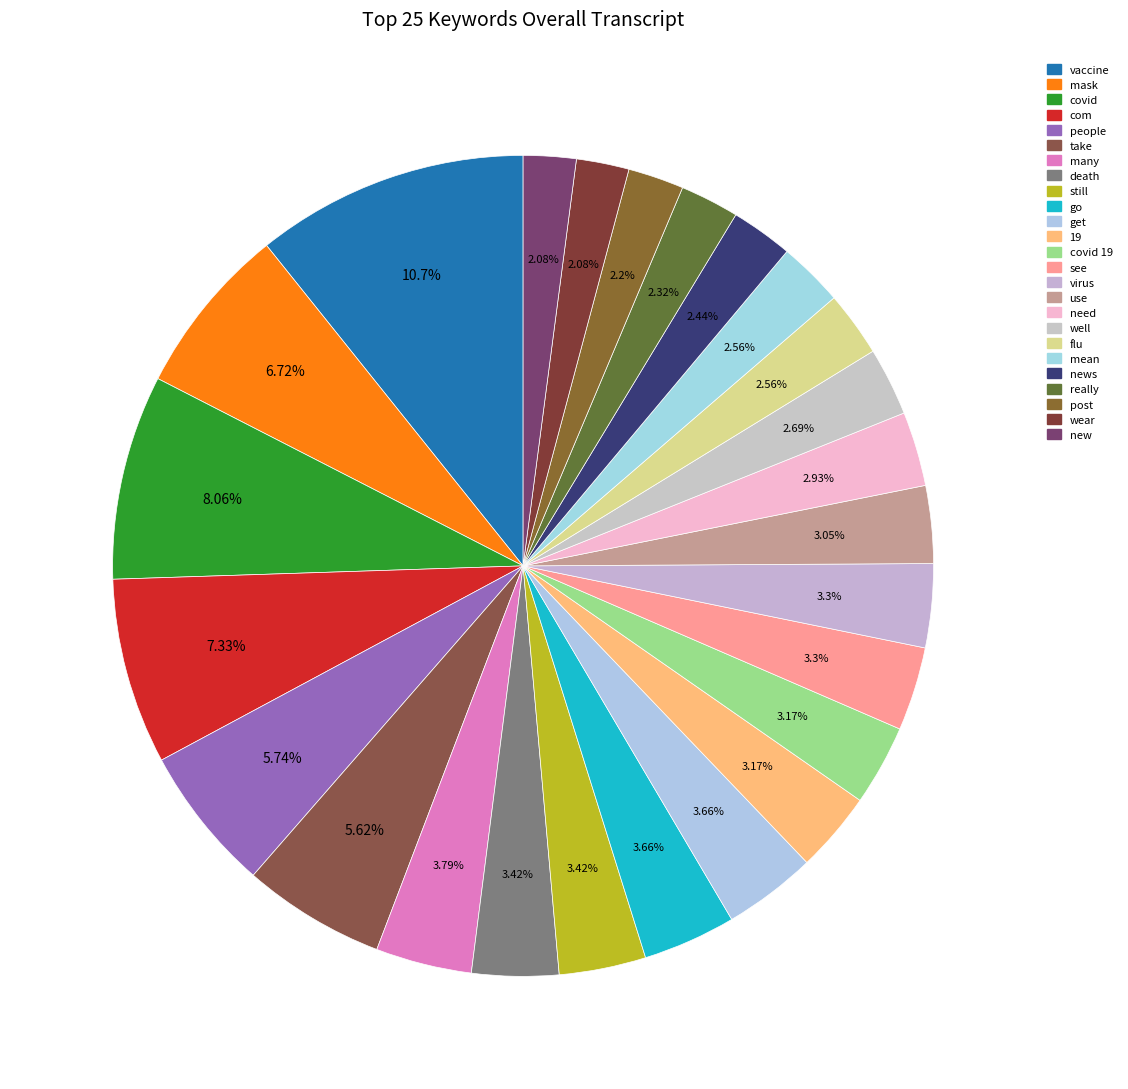

To the nearest percent, what is the combined percentage of death and post?

6%